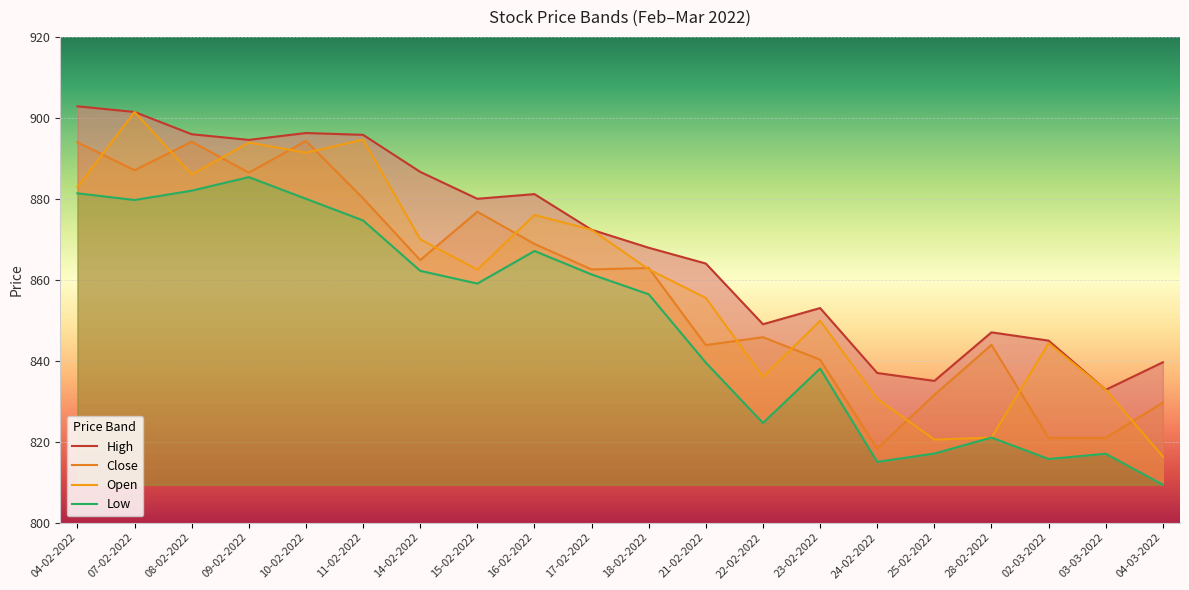

Reading left to right, what are all the values shown in this chart?

High: 902.9	901.5	896.0	894.5	896.2	895.8	886.6	880.0	881.1	872.4	867.9	864.0	849.0	853.0	837.0	835.0	847.0	845.0	832.8	839.6
Close: 894.0	887.0	894.1	886.5	894.3	880.1	864.9	876.8	868.9	862.5	862.9	843.9	845.8	840.2	818.2	831.5	843.9	820.9	820.9	829.6
Open: 882.9	901.5	886.0	893.9	891.4	894.6	870.0	862.5	876.0	872.4	862.5	855.5	836.0	849.9	830.6	820.5	821.0	844.4	832.8	816.3
Low: 881.4	879.7	882.0	885.4	880.0	874.6	862.2	859.0	867.1	861.3	856.4	839.5	824.6	838.0	815.0	817.0	821.0	815.7	817.0	809.4